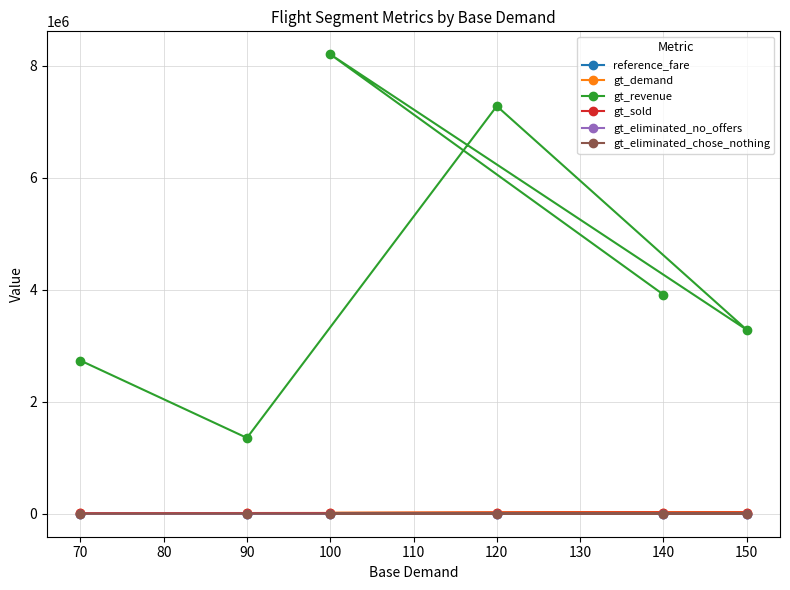

How many interior local peaks does the gt_demand series have?

1